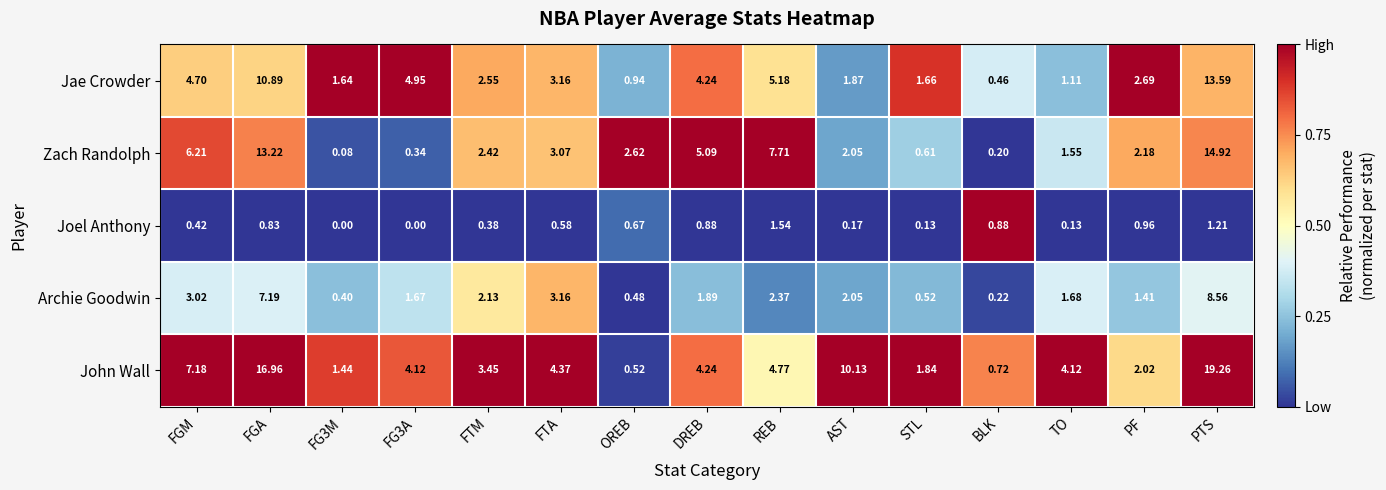

How many categories are shown in the chart?

15